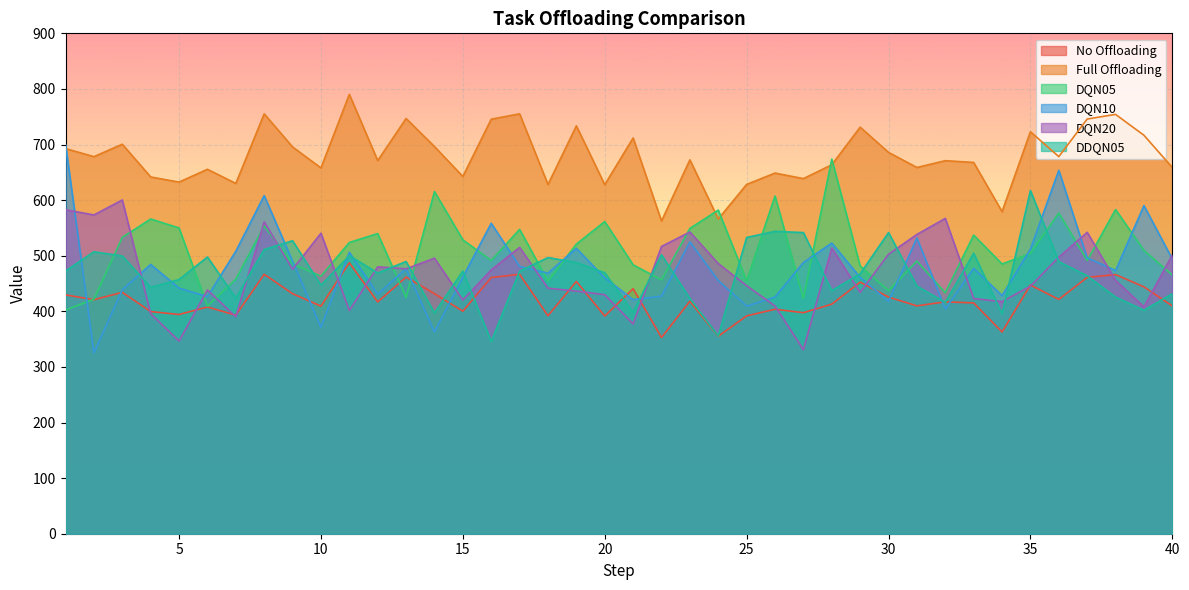

True or false: DQN20 and DQN10 cross at least once.

True